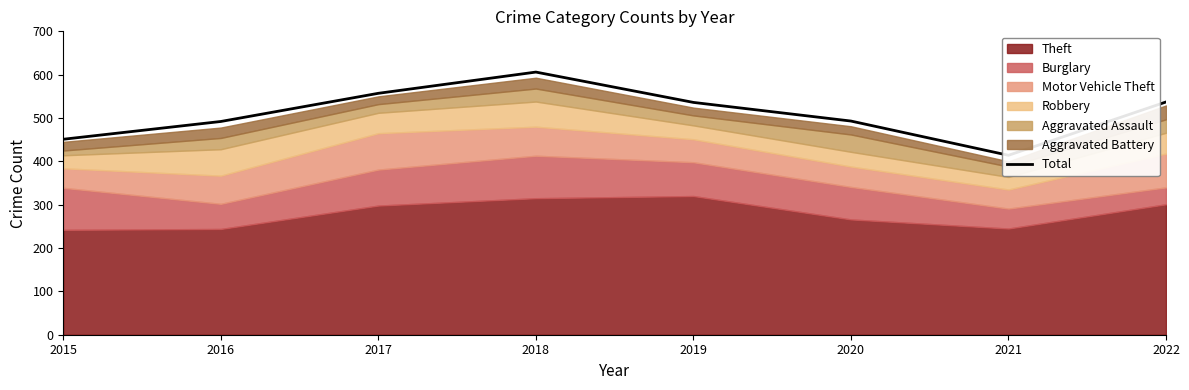

What is the sum of all values?

4086